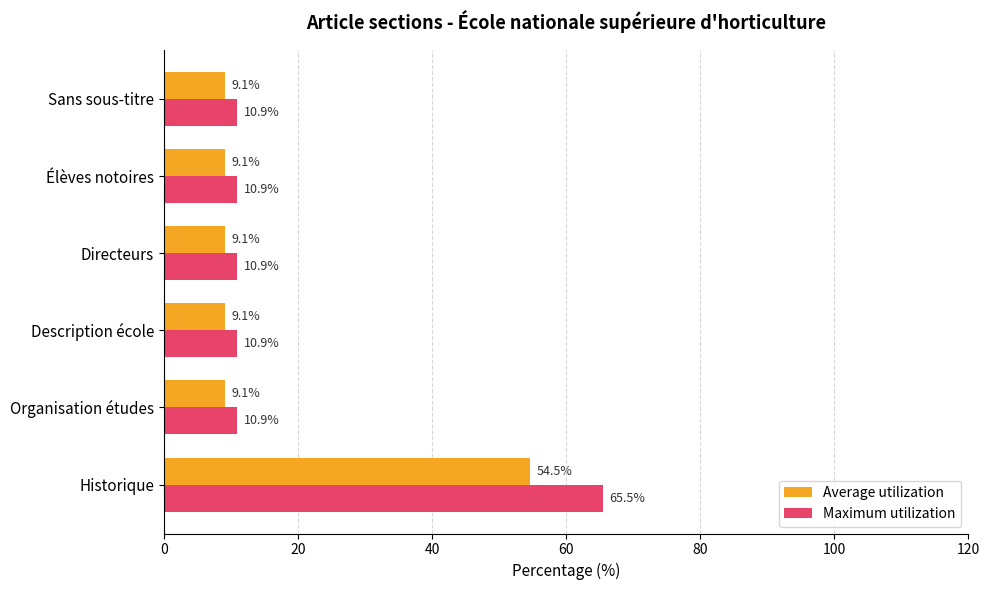

Rank the series by their maximum value, from lowest to highest.

Average utilization, Maximum utilization